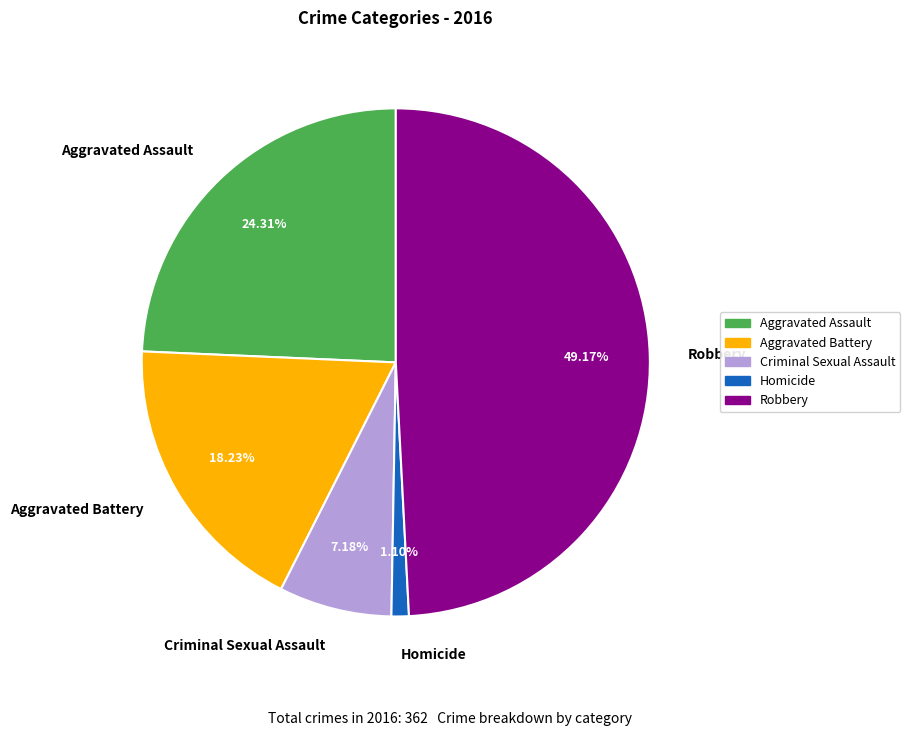

To the nearest percent, what percentage of the pie is Aggravated Assault?

24%